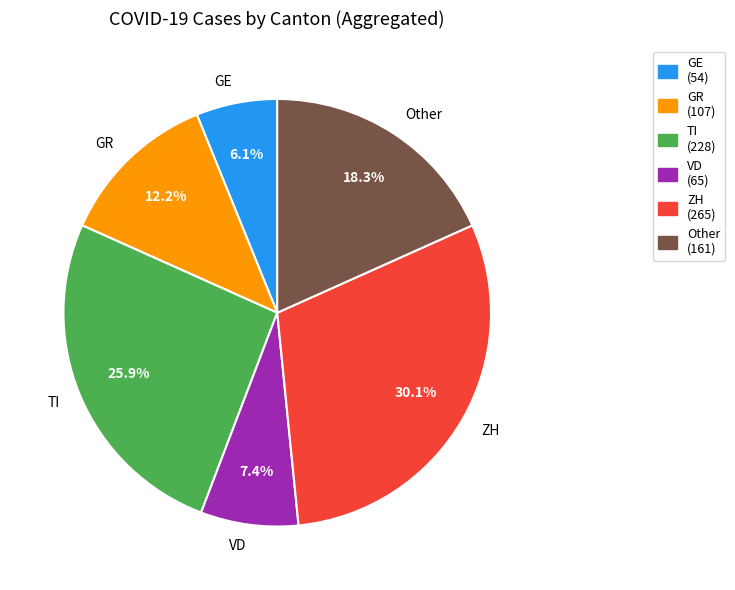

What is the smallest slice in the pie chart?

GE